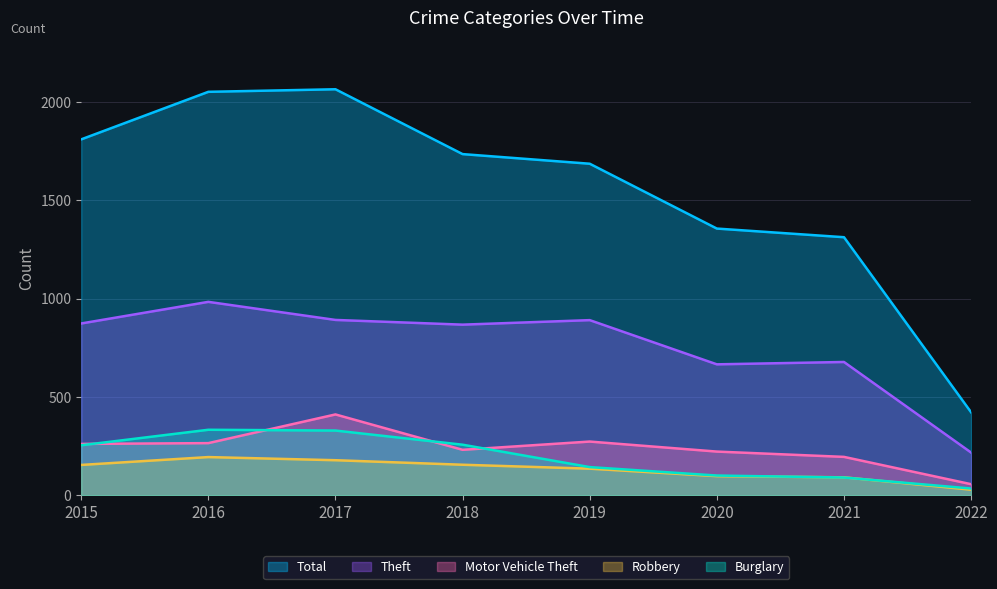

How many categories are shown in the chart?

8